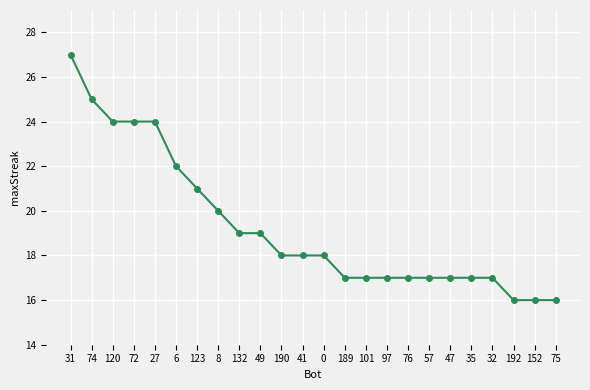

What is the ratio of the value at 41 to the value at 8?

0.9